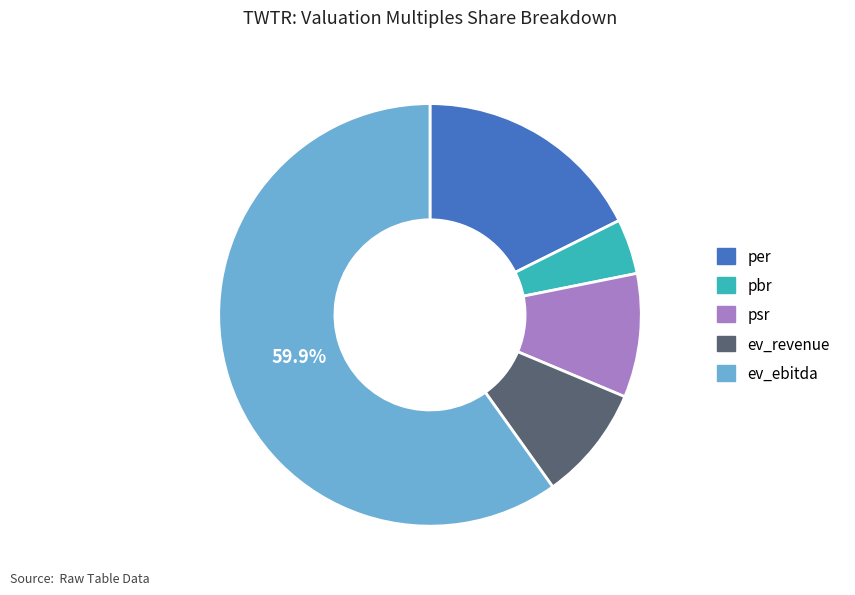

The per slice represents 18% of the pie. True or false?

True